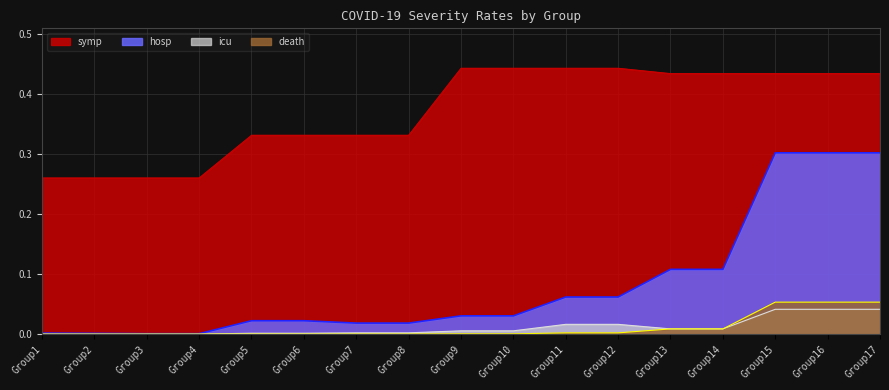

Reading left to right, extract all data points from this chart.

symp: Group1=0.3	Group2=0.3	Group3=0.3	Group4=0.3	Group5=0.3	Group6=0.3	Group7=0.3	Group8=0.3	Group9=0.4	Group10=0.4	Group11=0.4	Group12=0.4	Group13=0.4	Group14=0.4	Group15=0.4	Group16=0.4	Group17=0.4
hosp: Group1=0.0	Group2=0.0	Group3=0.0	Group4=0.0	Group5=0.0	Group6=0.0	Group7=0.0	Group8=0.0	Group9=0.0	Group10=0.0	Group11=0.1	Group12=0.1	Group13=0.1	Group14=0.1	Group15=0.3	Group16=0.3	Group17=0.3
icu: Group1=0.0	Group2=0.0	Group3=0.0	Group4=0.0	Group5=0.0	Group6=0.0	Group7=0.0	Group8=0.0	Group9=0.0	Group10=0.0	Group11=0.0	Group12=0.0	Group13=0.0	Group14=0.0	Group15=0.0	Group16=0.0	Group17=0.0
death: Group1=0.0	Group2=0.0	Group3=0.0	Group4=0.0	Group5=0.0	Group6=0.0	Group7=0.0	Group8=0.0	Group9=0.0	Group10=0.0	Group11=0.0	Group12=0.0	Group13=0.0	Group14=0.0	Group15=0.1	Group16=0.1	Group17=0.1